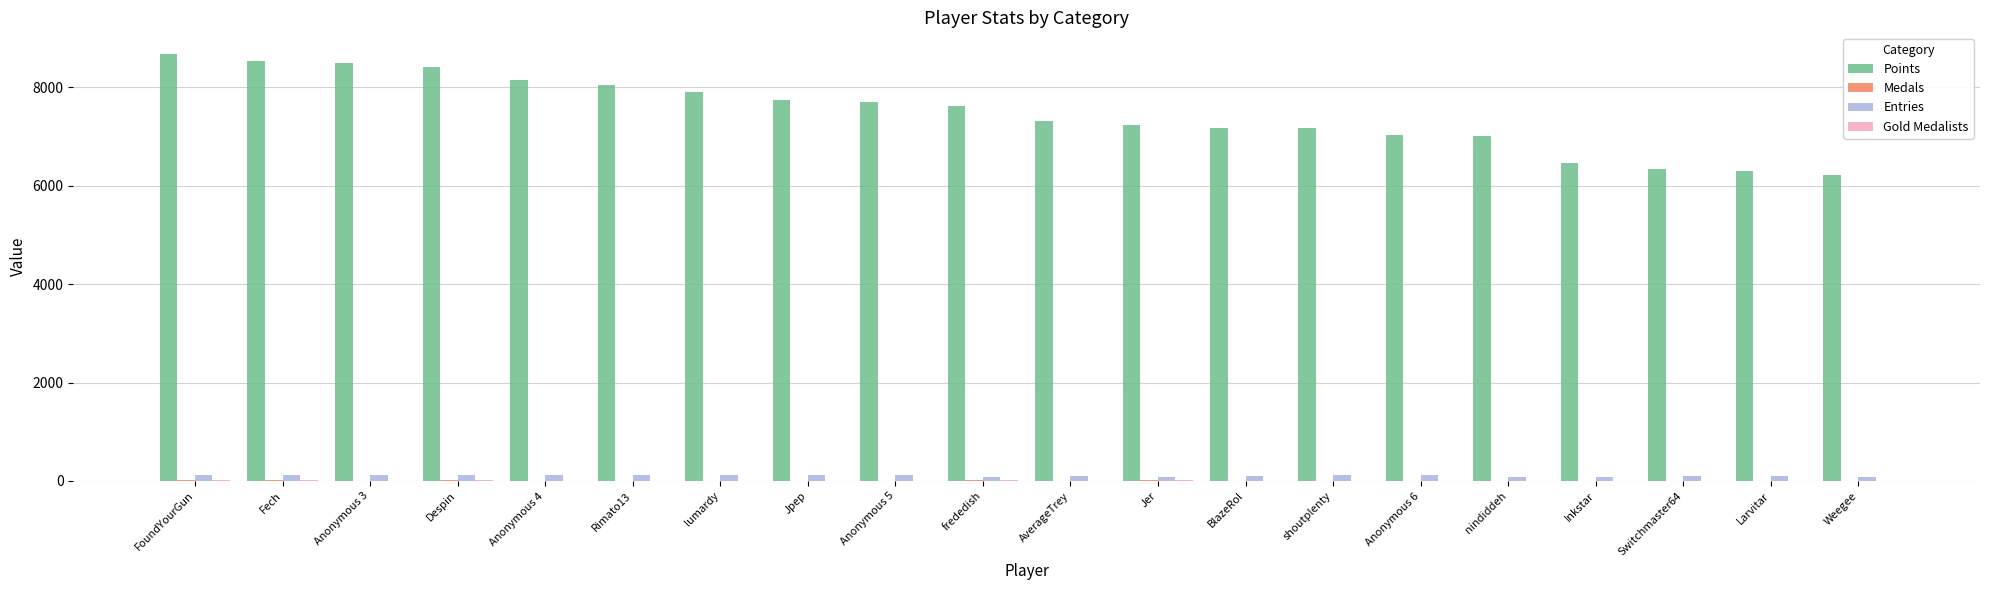

What is the average value of the Points series?

7478